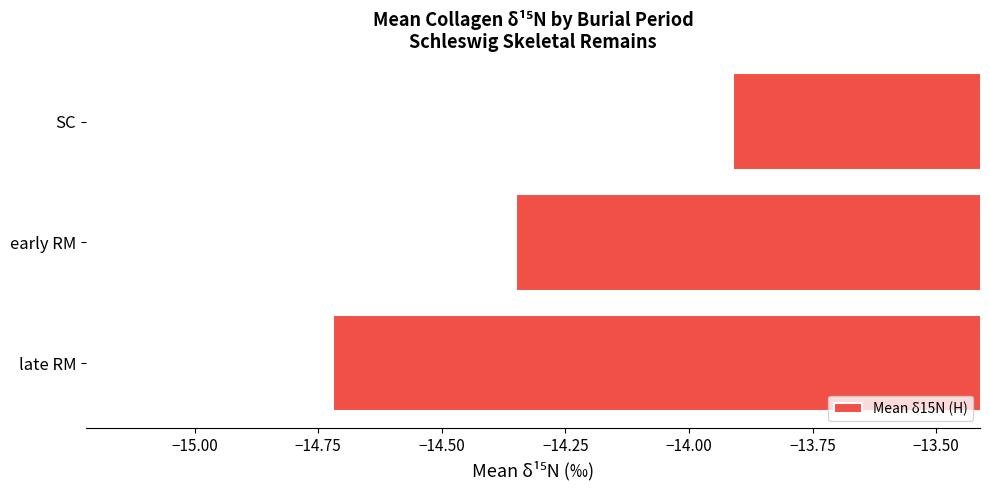

At which category does the chart reach its minimum across all series?

late RM